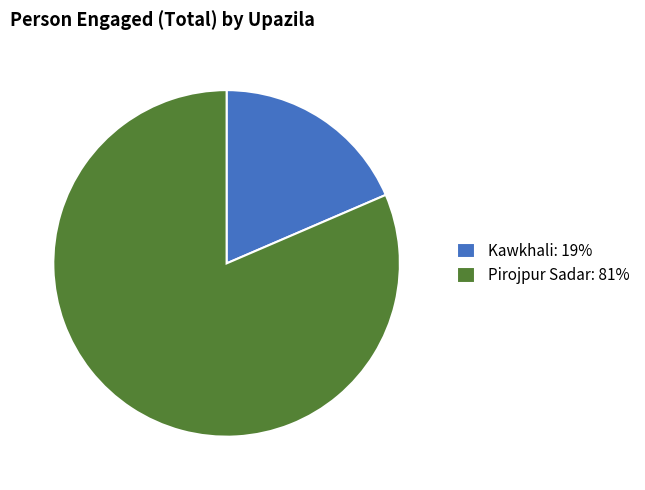

How many segments does this pie chart have?

2